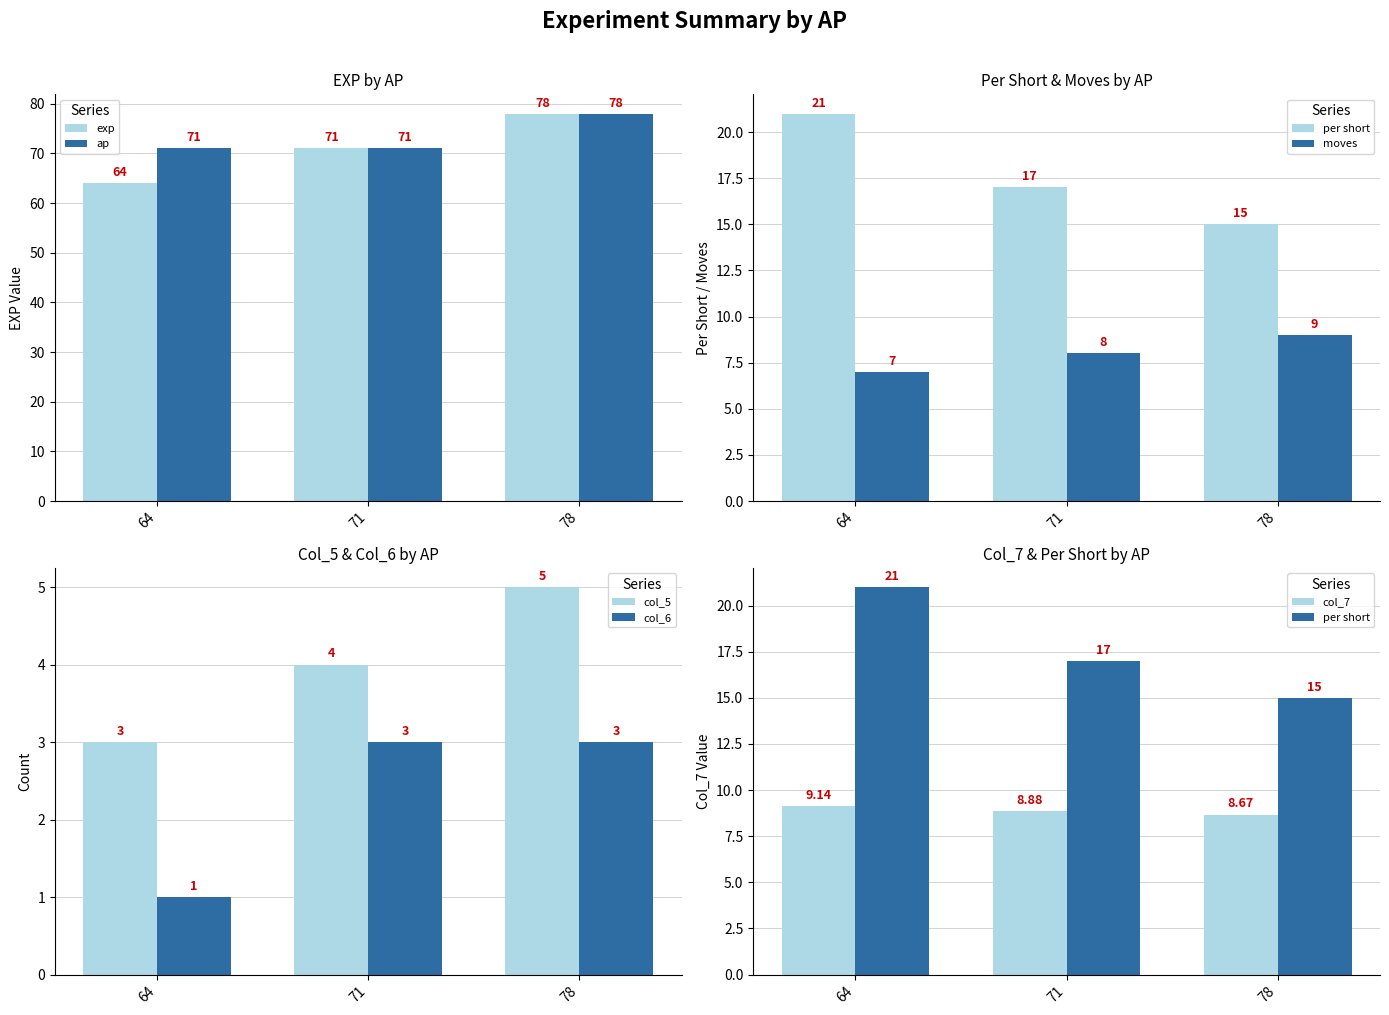

Does the chart contain any negative values?

No